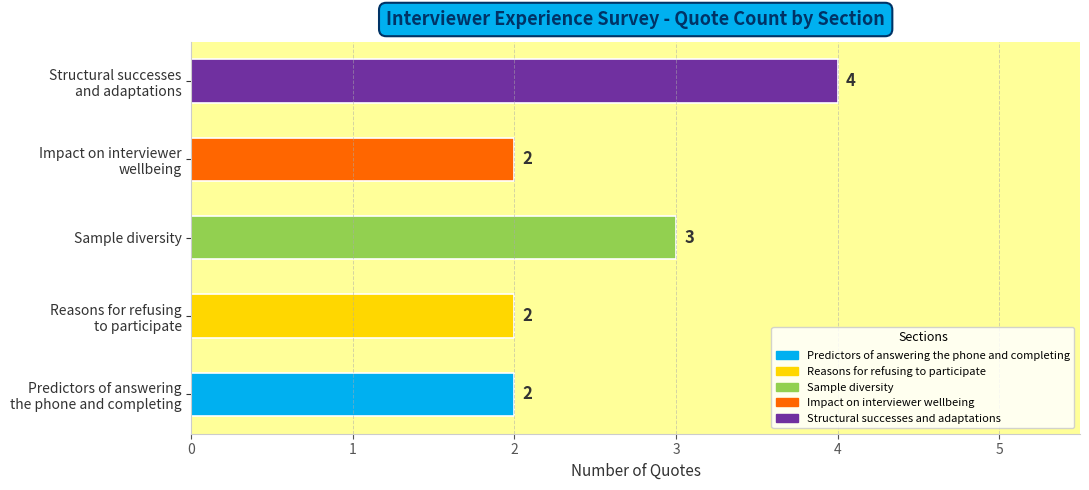

What is the difference between the maximum and second lowest values?

2